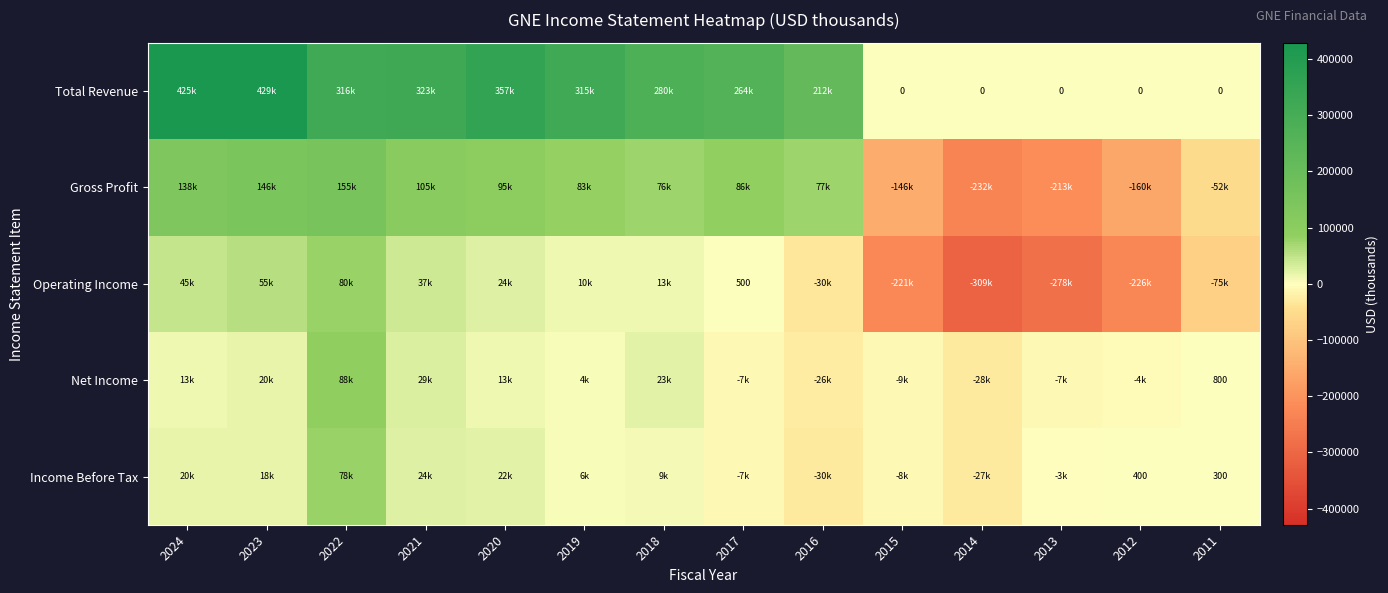

What is the difference between the highest and lowest values at 2023?

410600